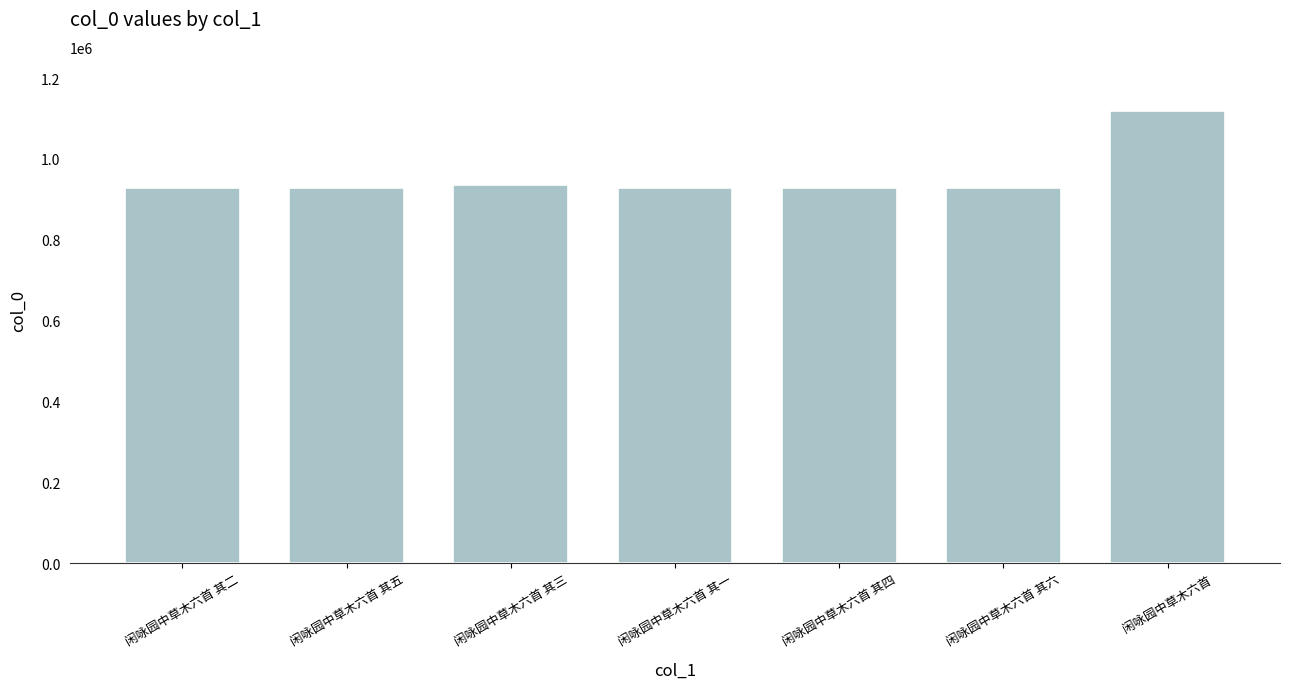

What is the sum of all values?

6699834